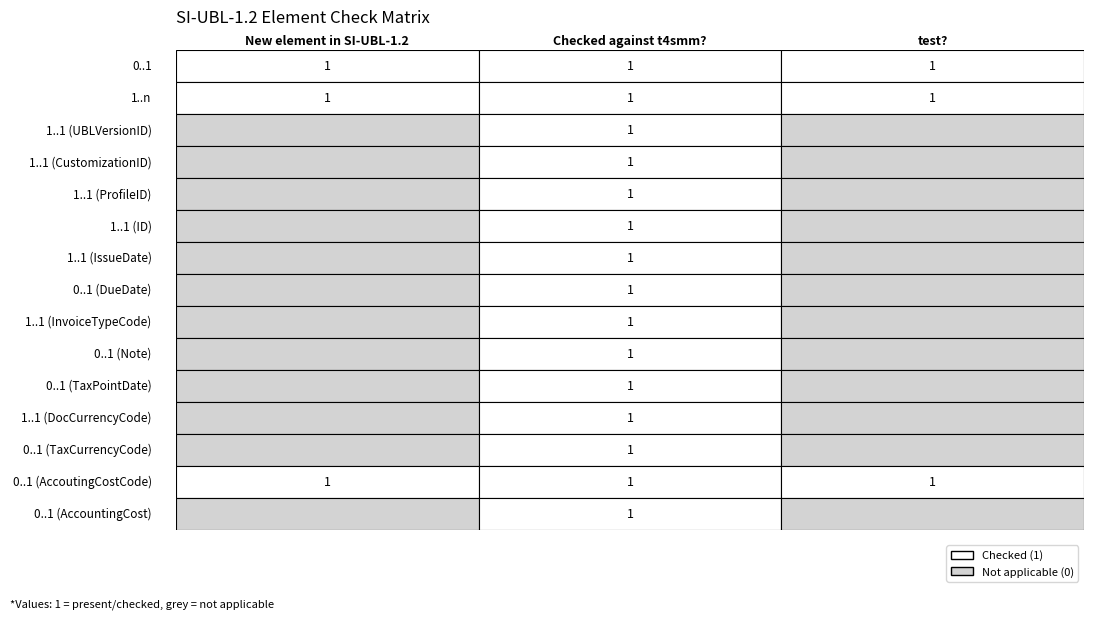

What is the total value across all series at 0?

3